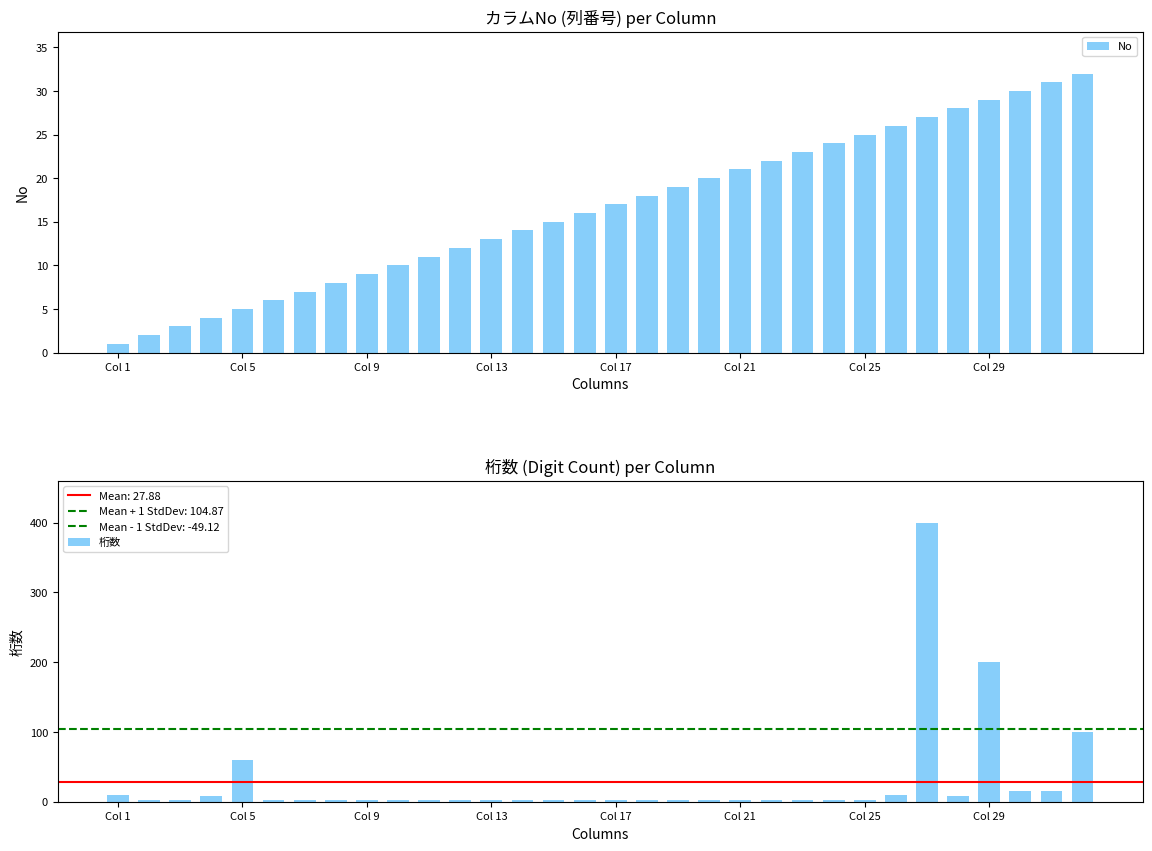

The No series shows 1 at Col 1. True or false?

True